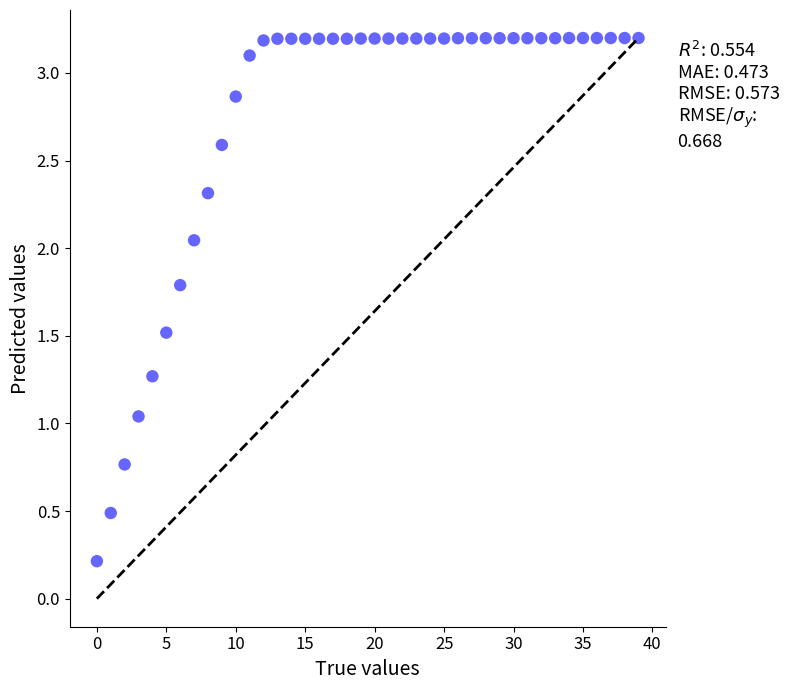

What is the range of Y values (max minus min)?

3.0